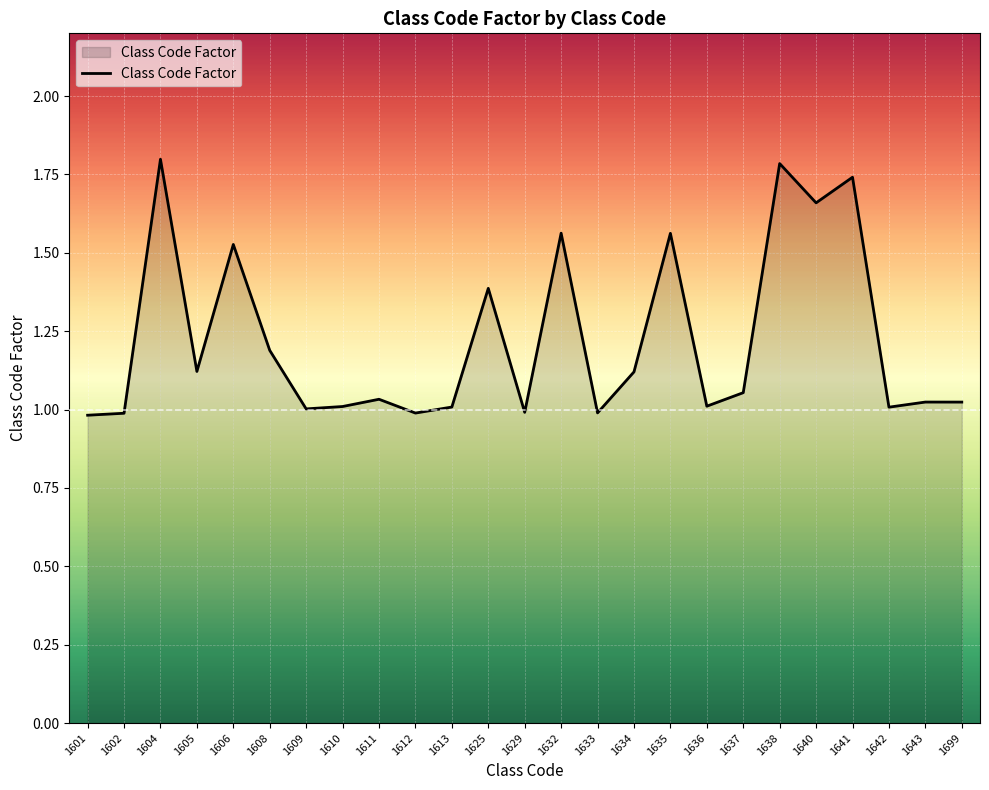

What is the difference between the second highest and second lowest values?

0.8